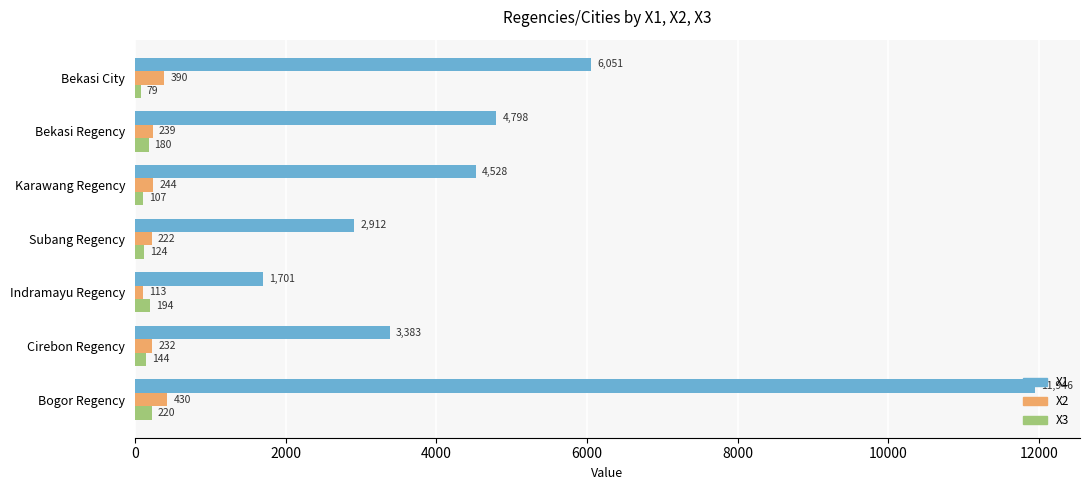

Is the value of X2 at Indramayu Regency greater than the value of X3 at Bekasi Regency?

No